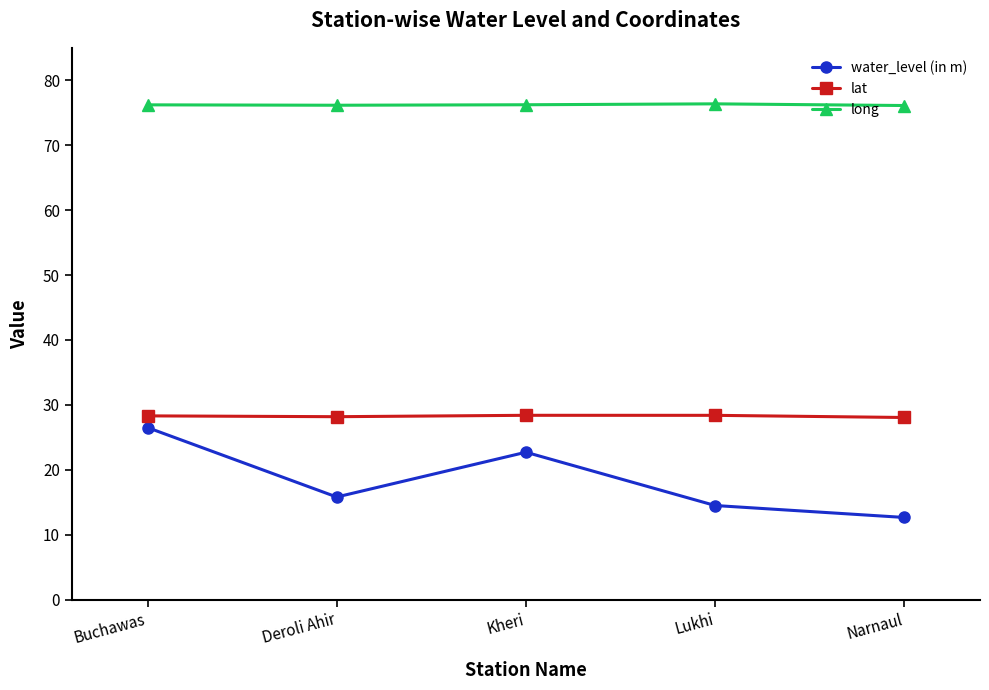

What is the total value across all series at Lukhi?

119.2